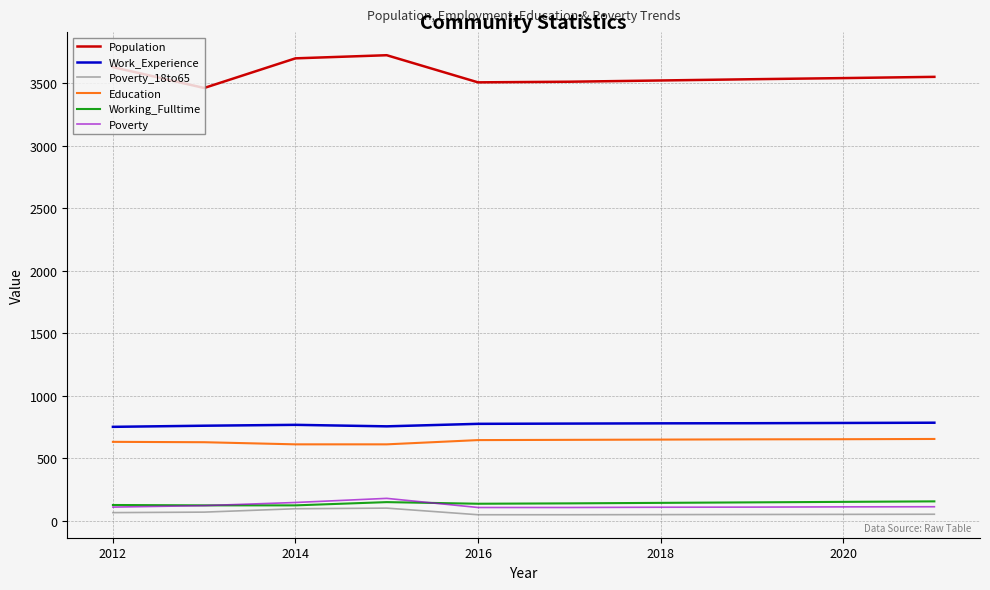

What is the maximum value shown in the chart?

3725